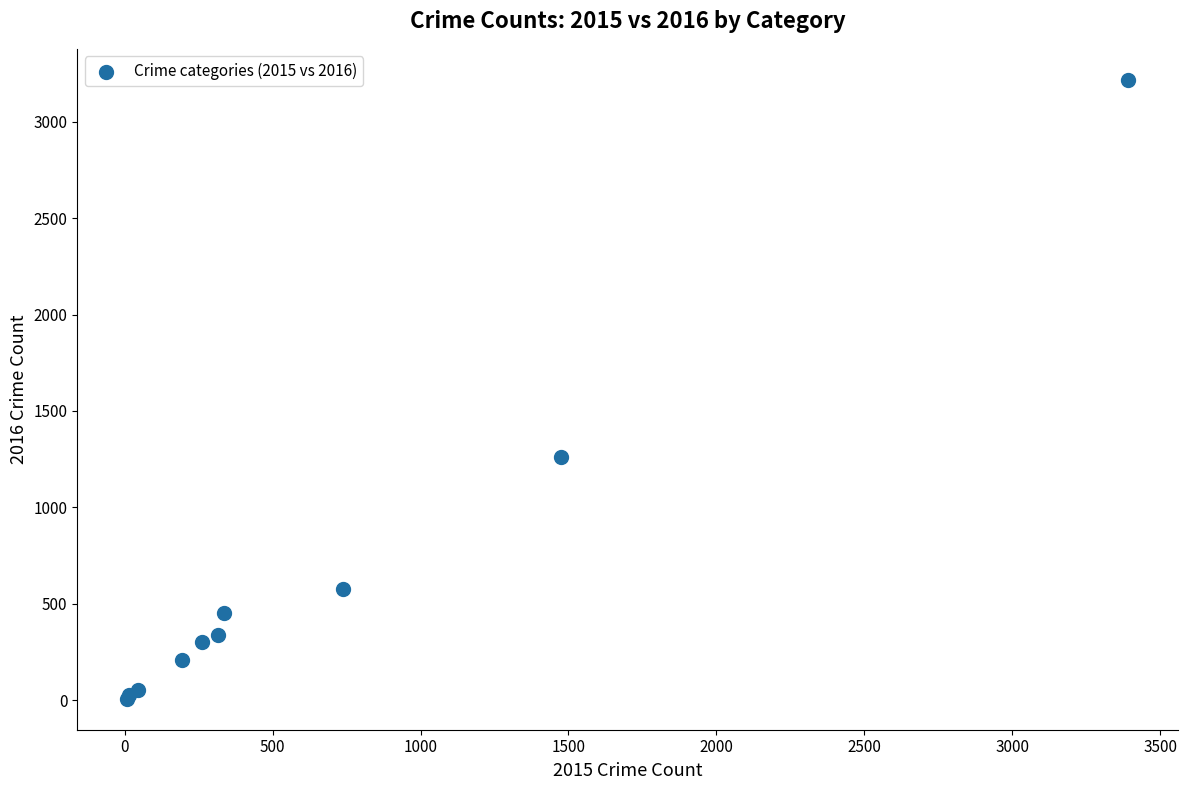

What Y value in the scatter plot is closest to 1612?

1259